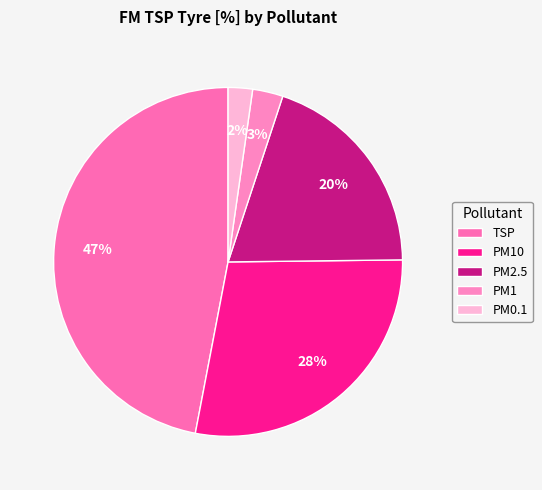

Does TSP represent more than half of the total?

No